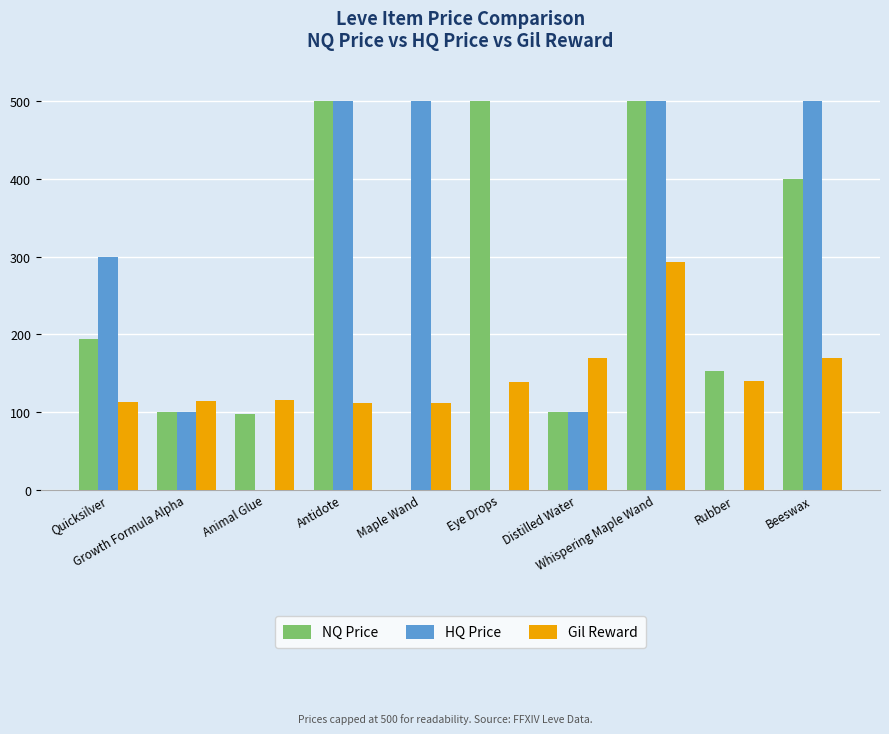

What is the highest value of the Gil Reward series?

293.0